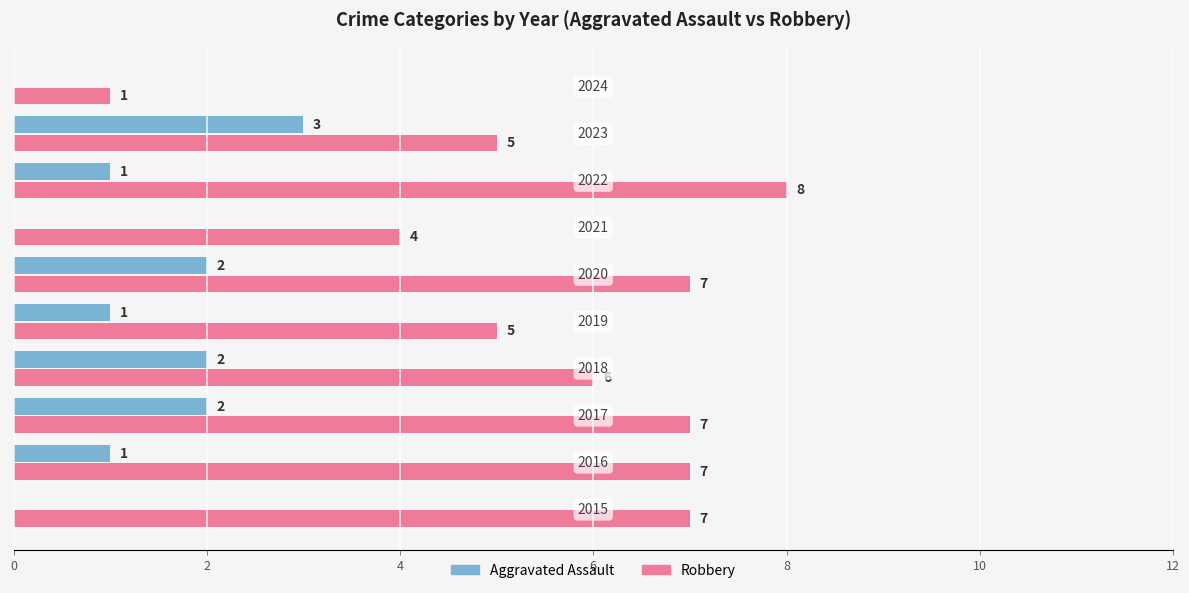

What is the sum of all Aggravated Assault values?

12